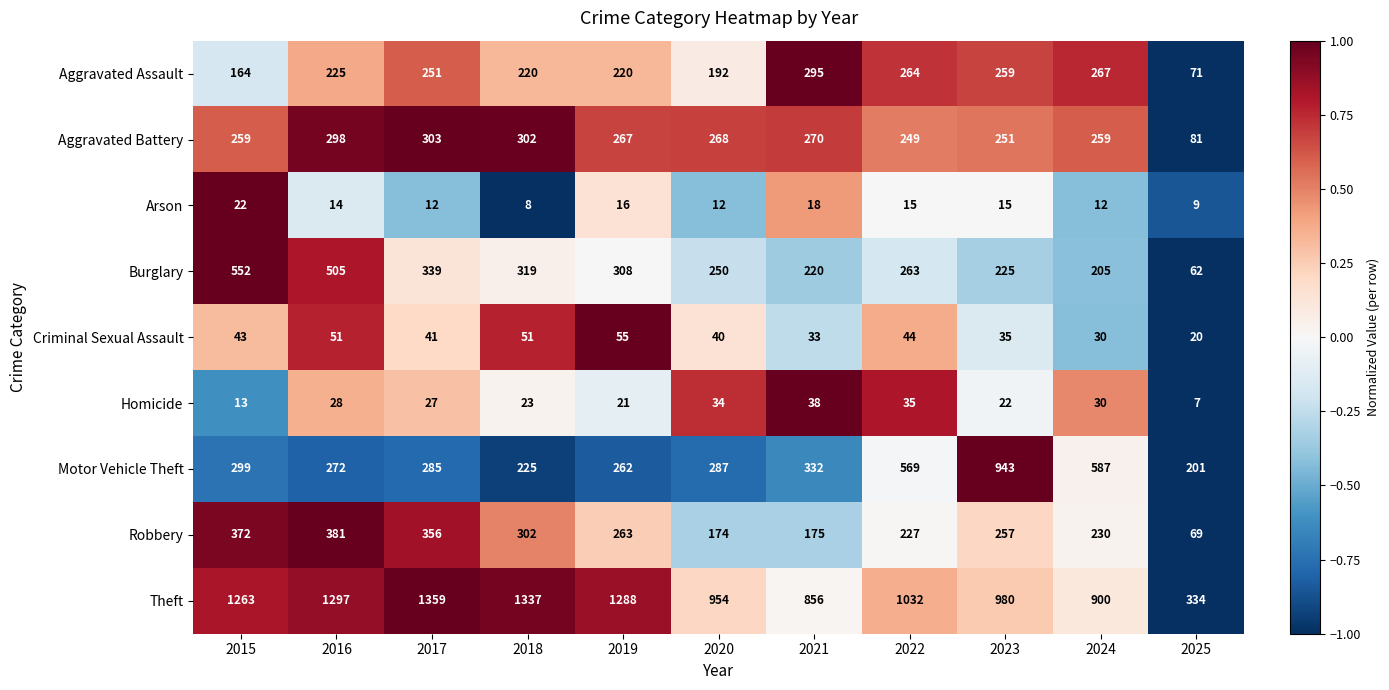

Which series changed the most between 2019 and 2021?

Theft